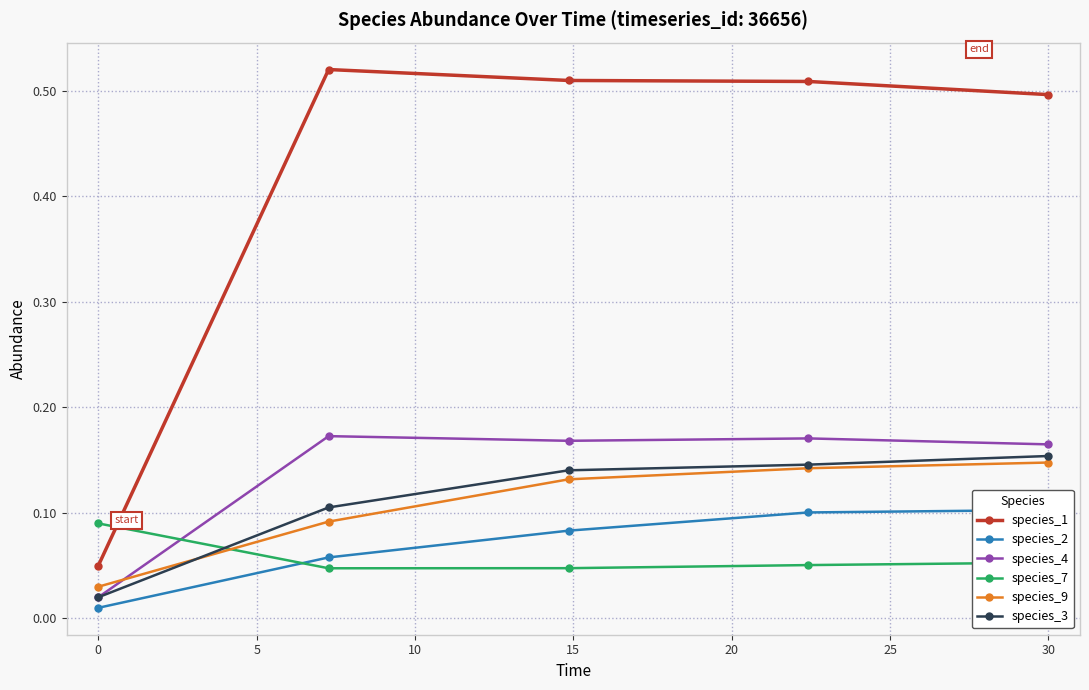

How many series are shown in this chart?

6